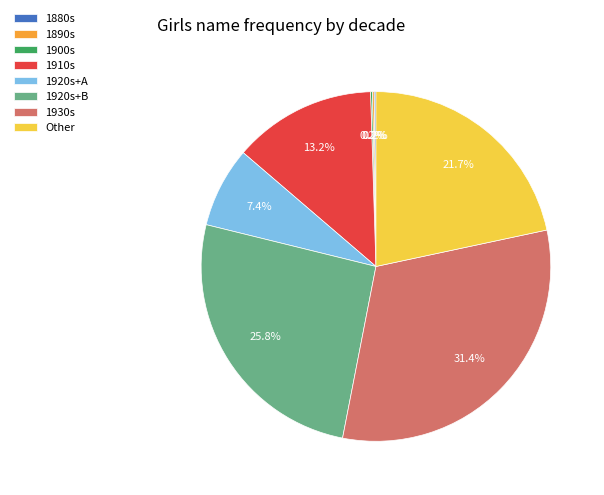

To the nearest percent, what is the difference between the largest and smallest slice percentages?

31%